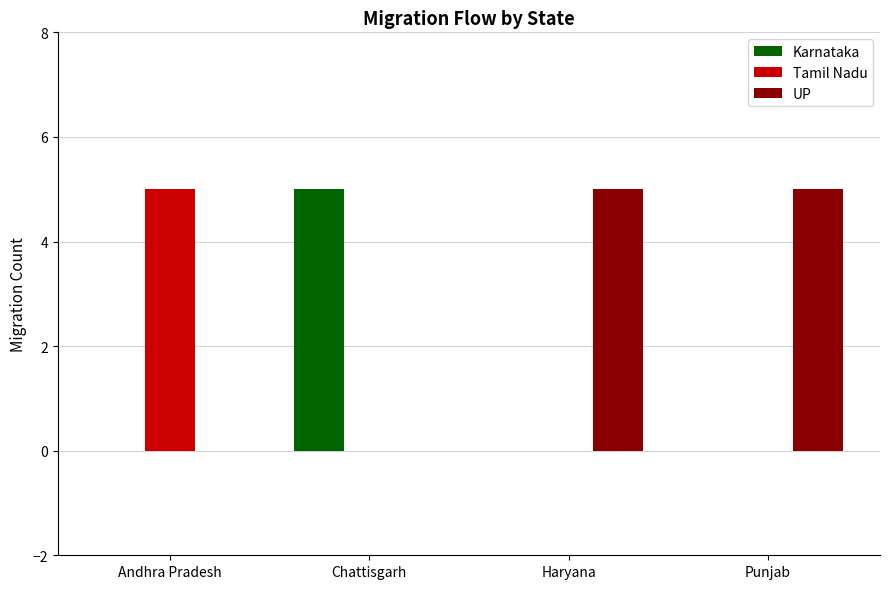

What is the maximum value shown in the chart?

5